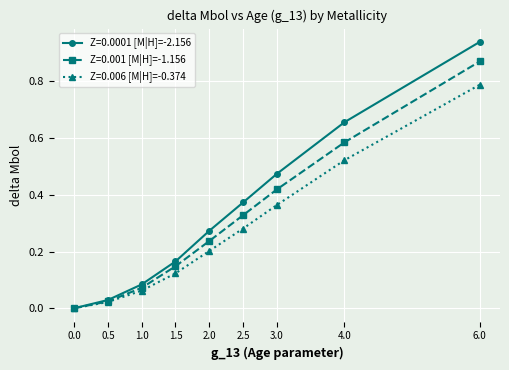

The Z=0.001 [M|H]=-1.156 series shows 0.2 at 1.5. True or false?

False